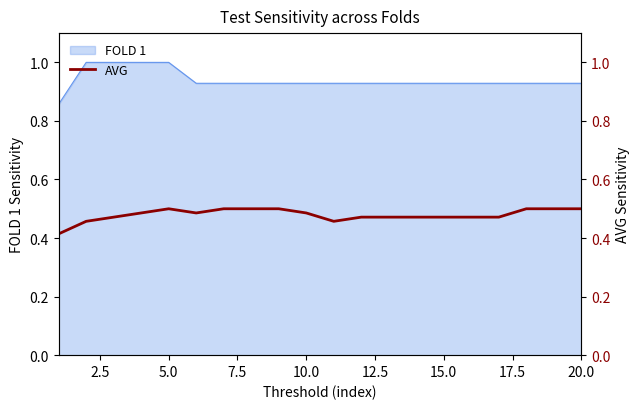

What is the highest value of the FOLD 1 series?

1.0